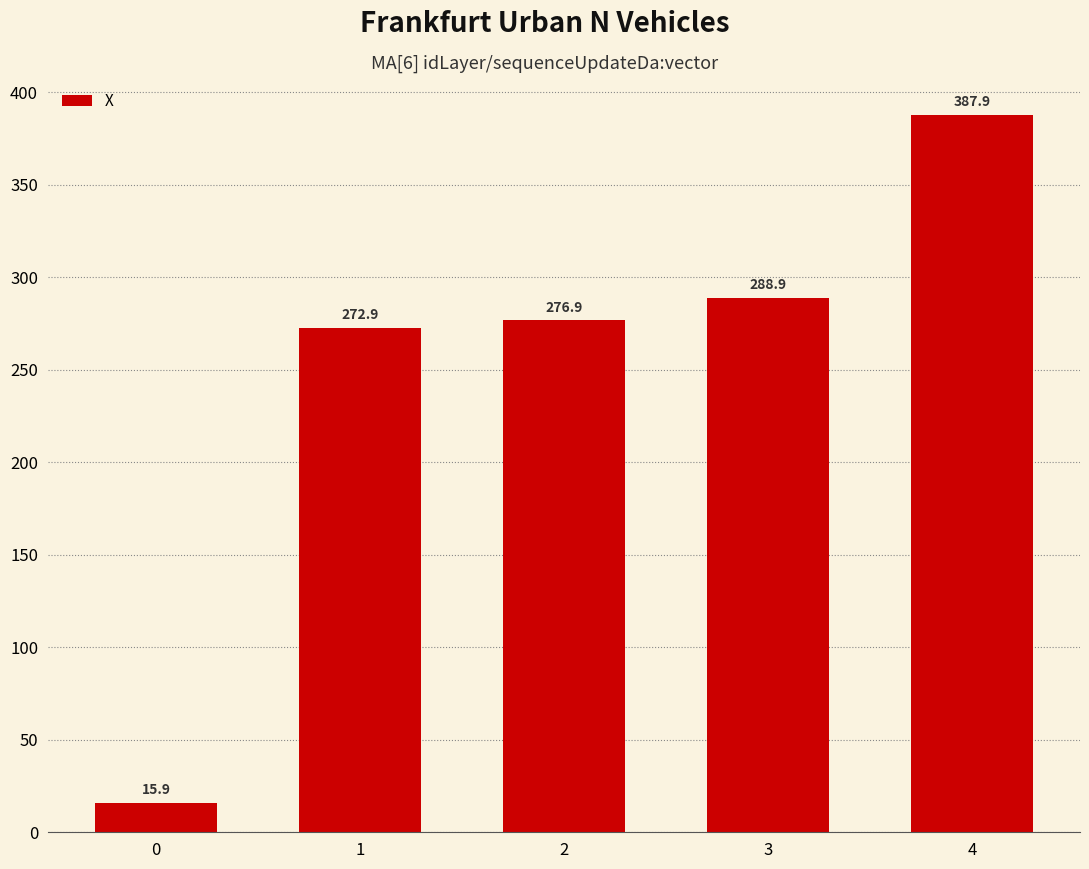

Rank the categories by value from highest to lowest.

4, 3, 2, 1, 0